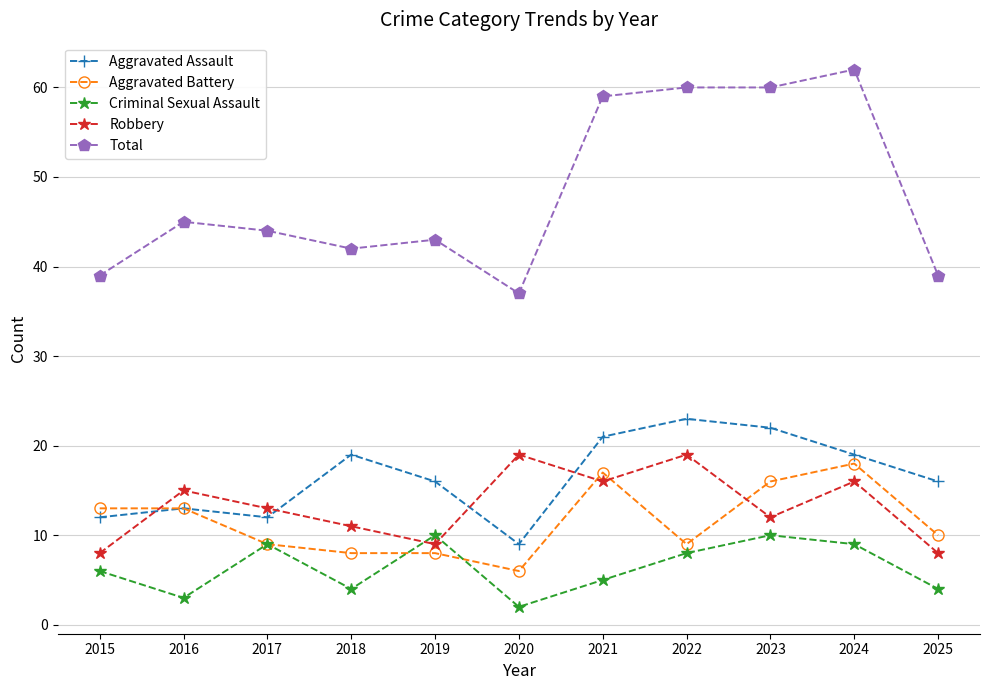

How many lines are shown in the chart?

5